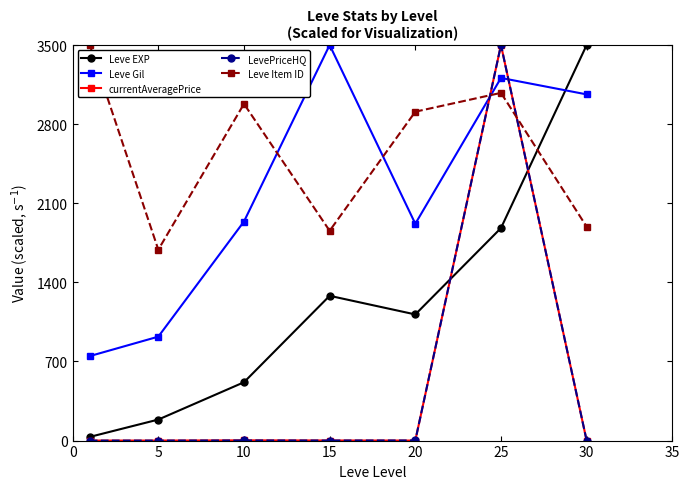

What is the average value of the Leve EXP series?

1216.1